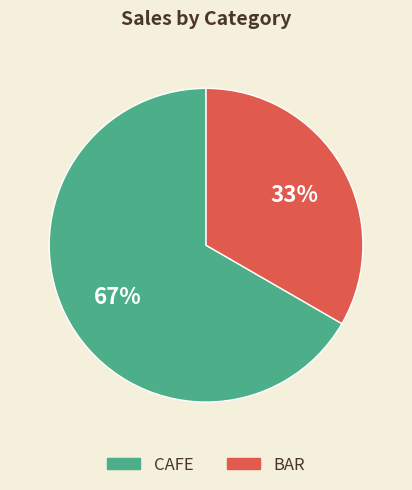

Count the number of slices in the pie.

2